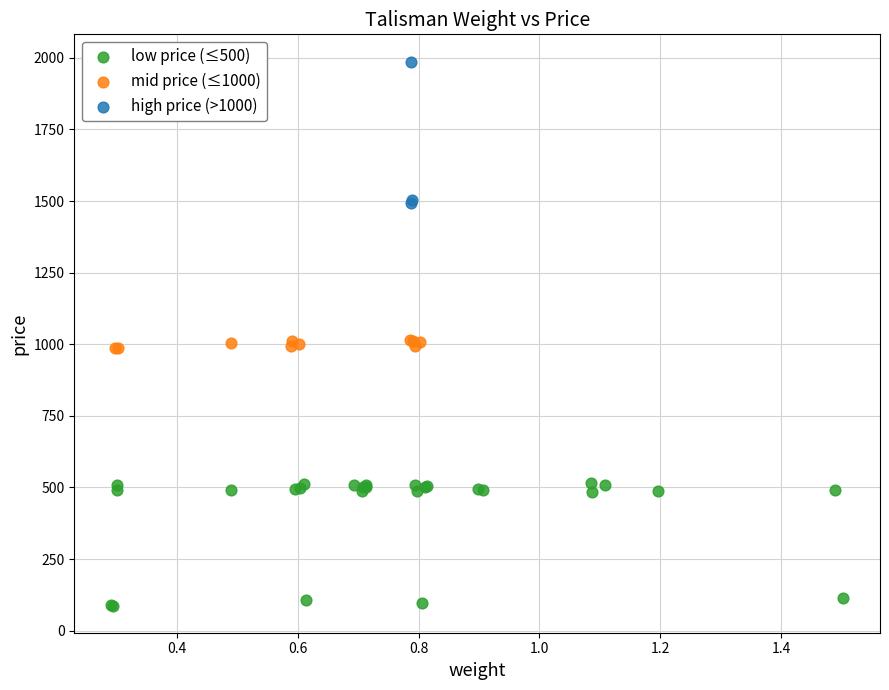

Which series contains the lowest Y value?

low price (≤500)